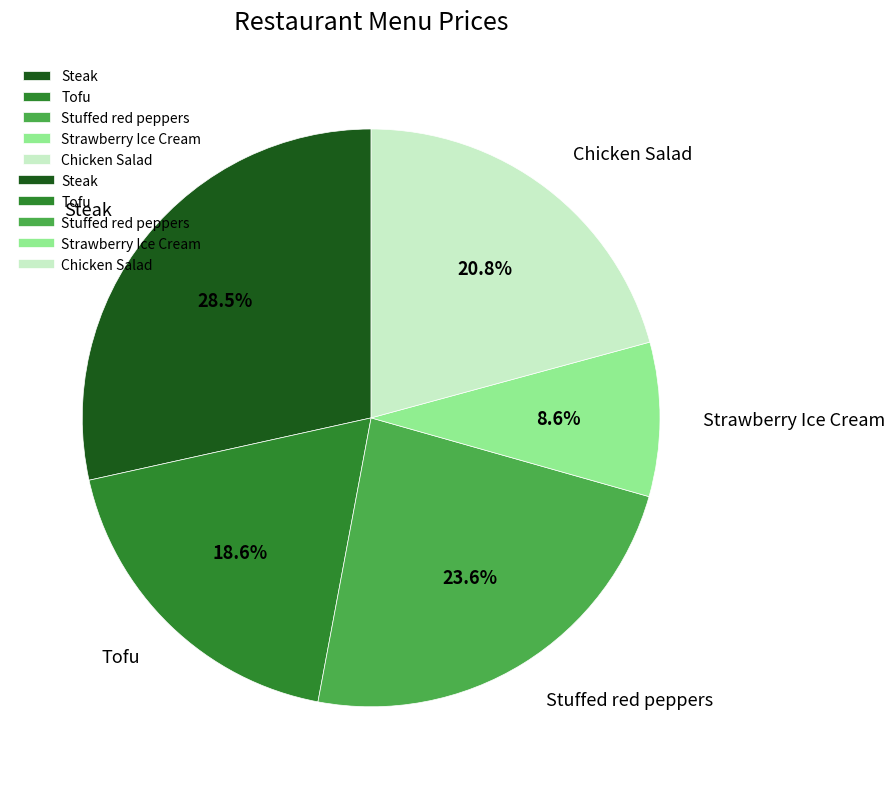

Is the sum of Stuffed red peppers and Tofu greater than half?

No